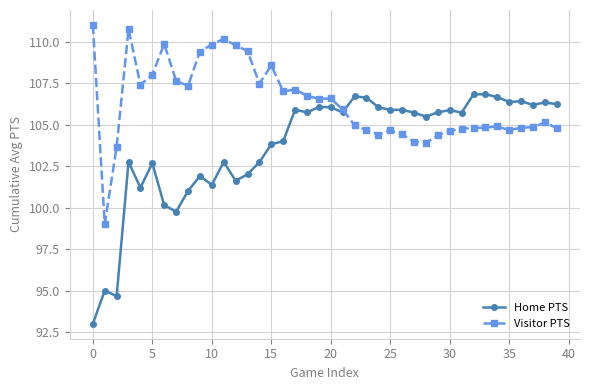

Rank the series by their maximum value, from lowest to highest.

Home PTS, Visitor PTS